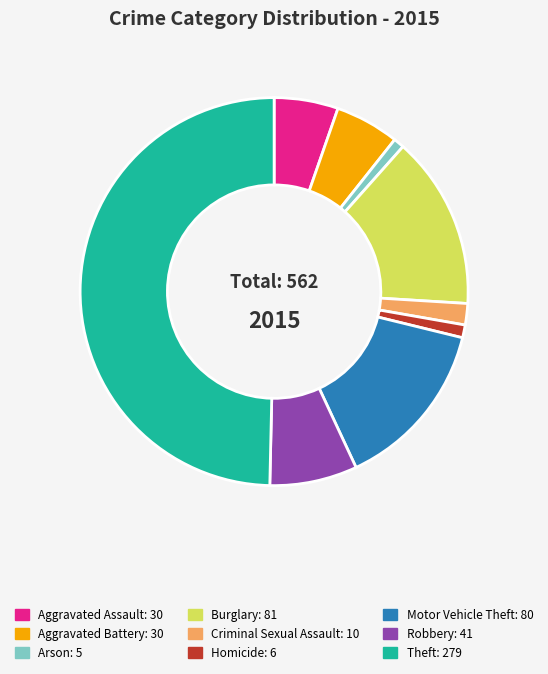

True or false: Robbery accounts for 22% of the total.

False